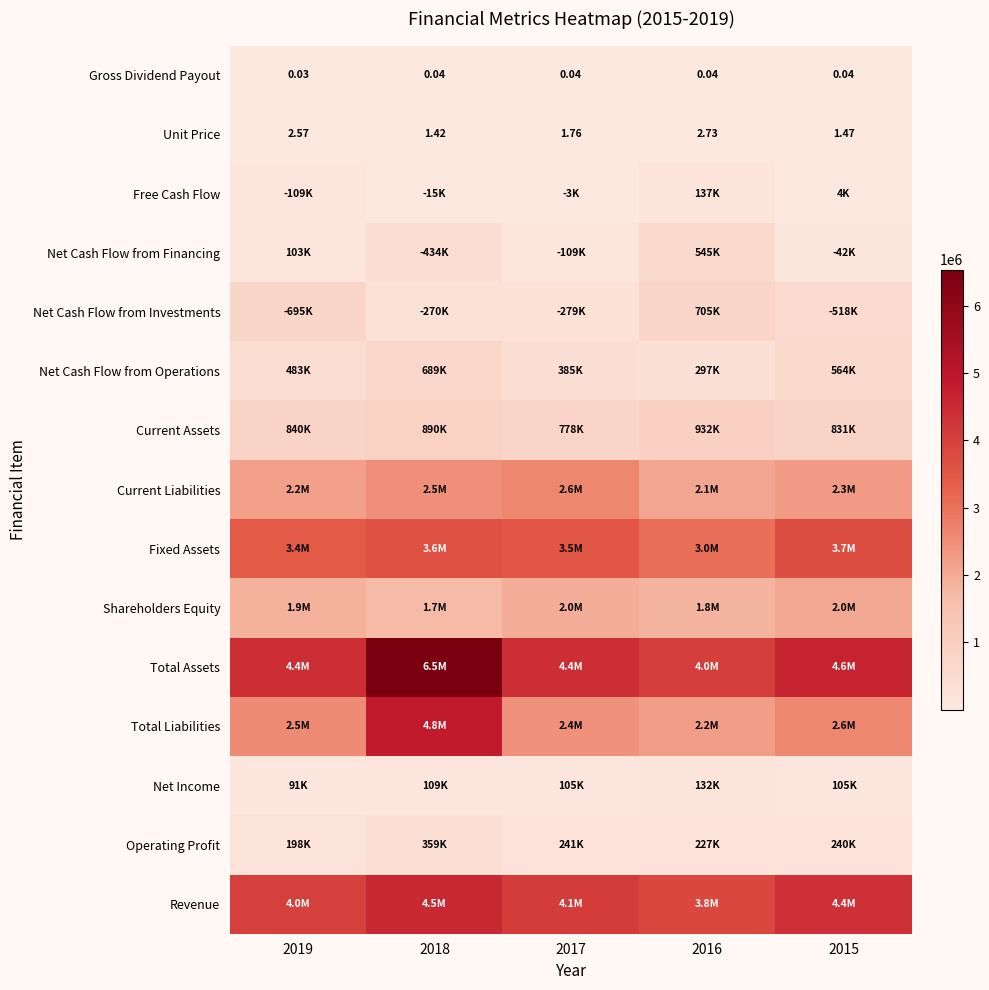

What is the maximum value for Total Liabilities?

4842104.0